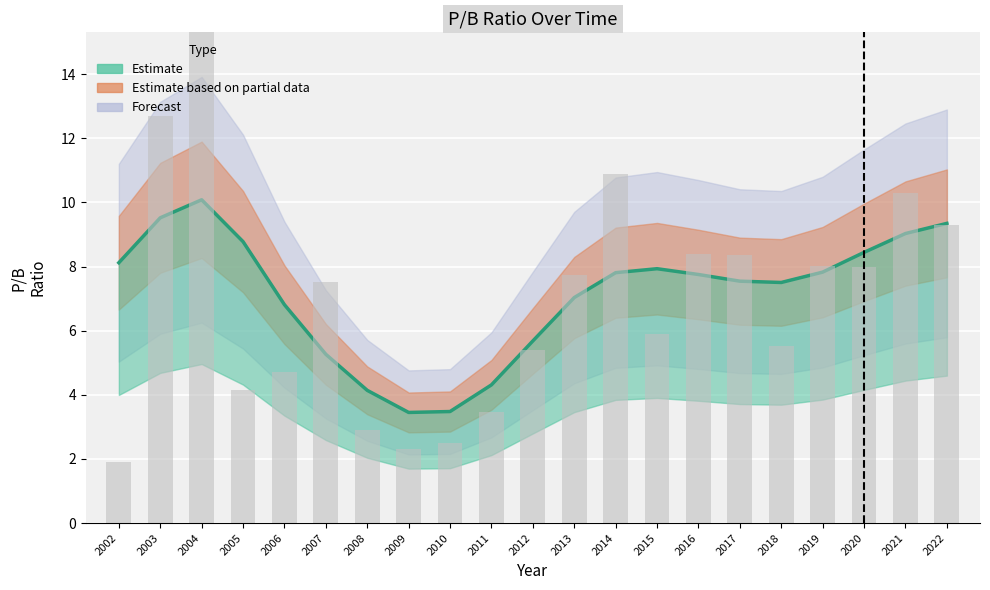

List the labels in order of value, smallest first.

2002, 2009, 2010, 2008, 2011, 2005, 2006, 2012, 2018, 2015, 2007, 2013, 2020, 2019, 2017, 2016, 2022, 2021, 2014, 2003, 2004